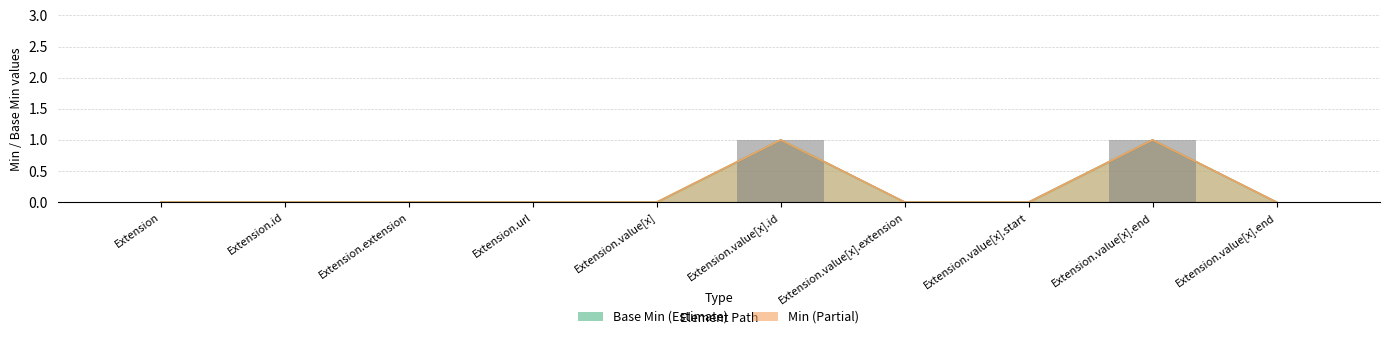

List the series in order of their peak value, highest first.

Min, Base Min